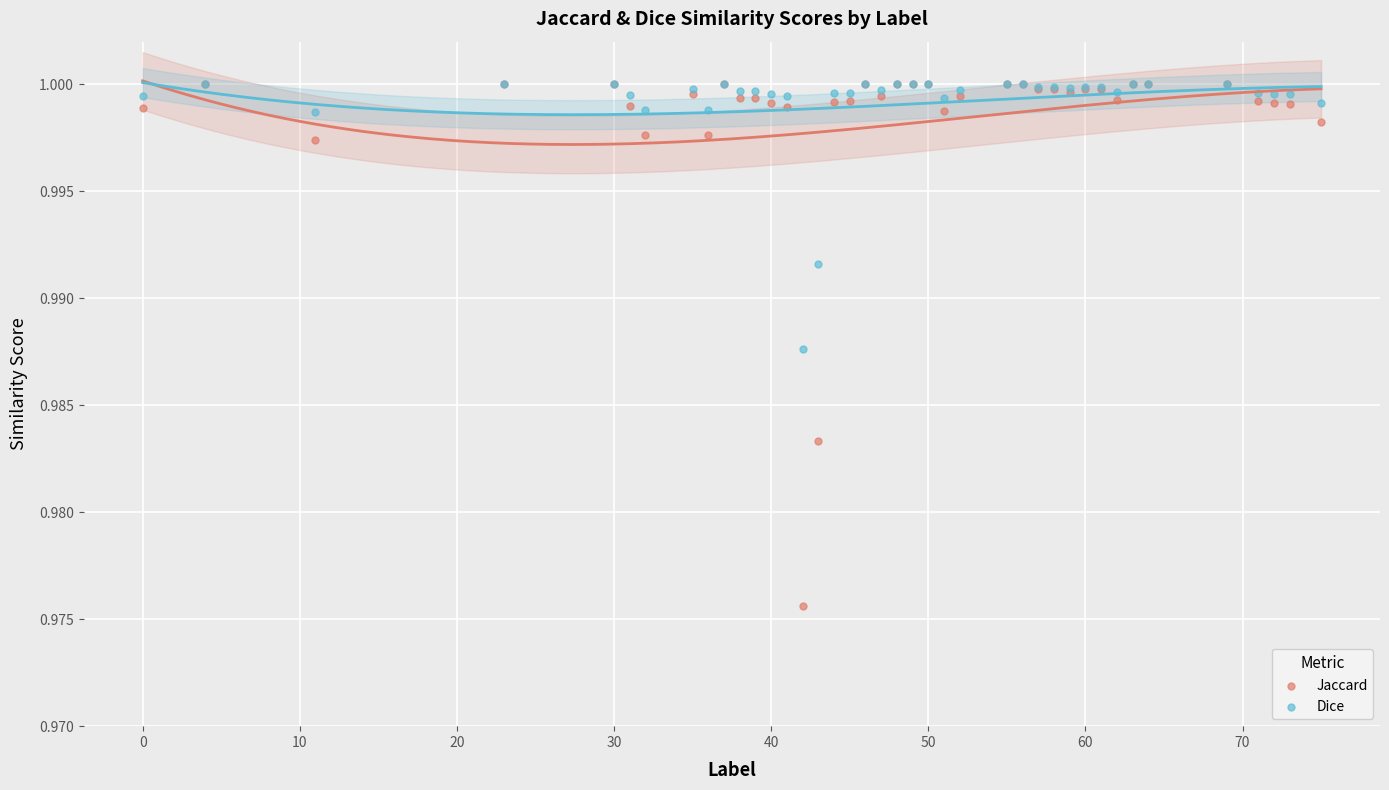

What are all the series names shown in the legend?

Jaccard, Dice